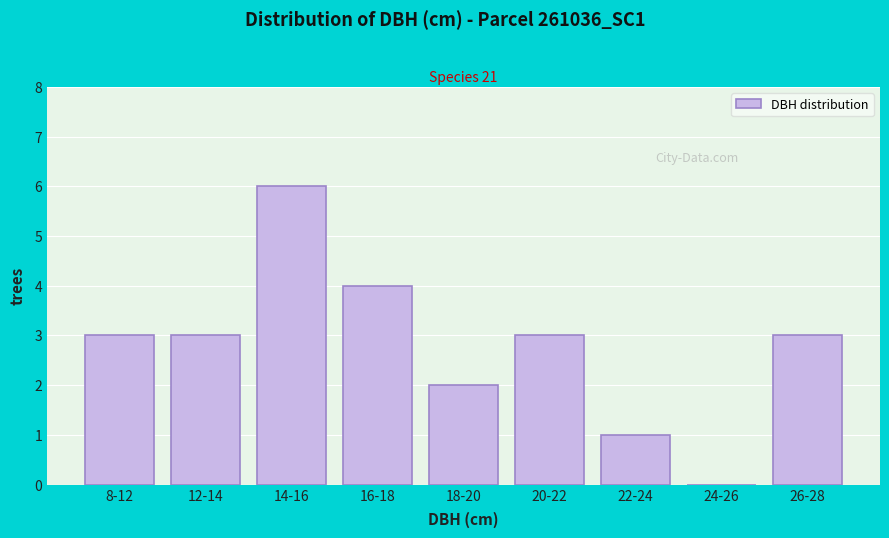

Reading left to right, list all the values displayed in this chart.

8-12=3	12-14=3	14-16=6	16-18=4	18-20=2	20-22=3	22-24=1	24-26=0	26-28=3